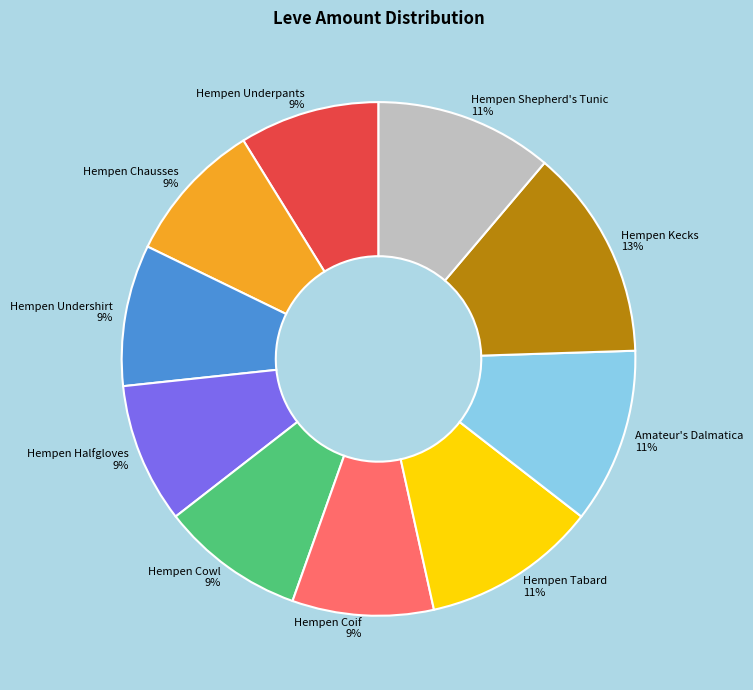

Is there any slice that represents more than half of the pie?

No